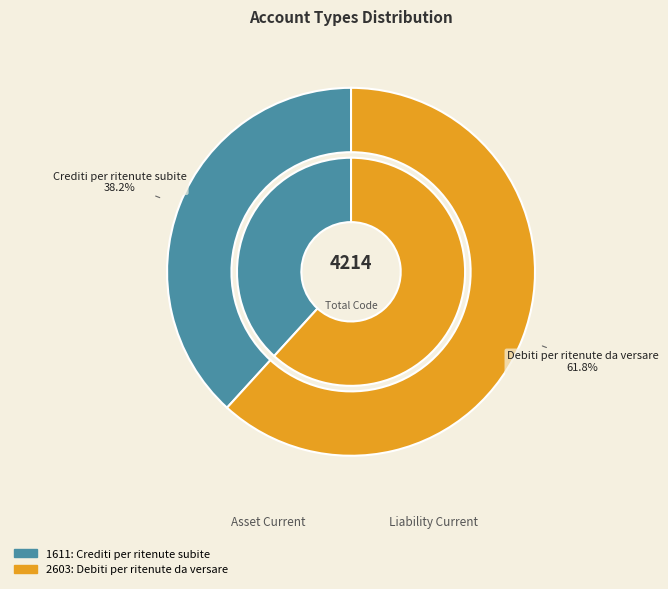

What is the smallest slice in the pie chart?

1611